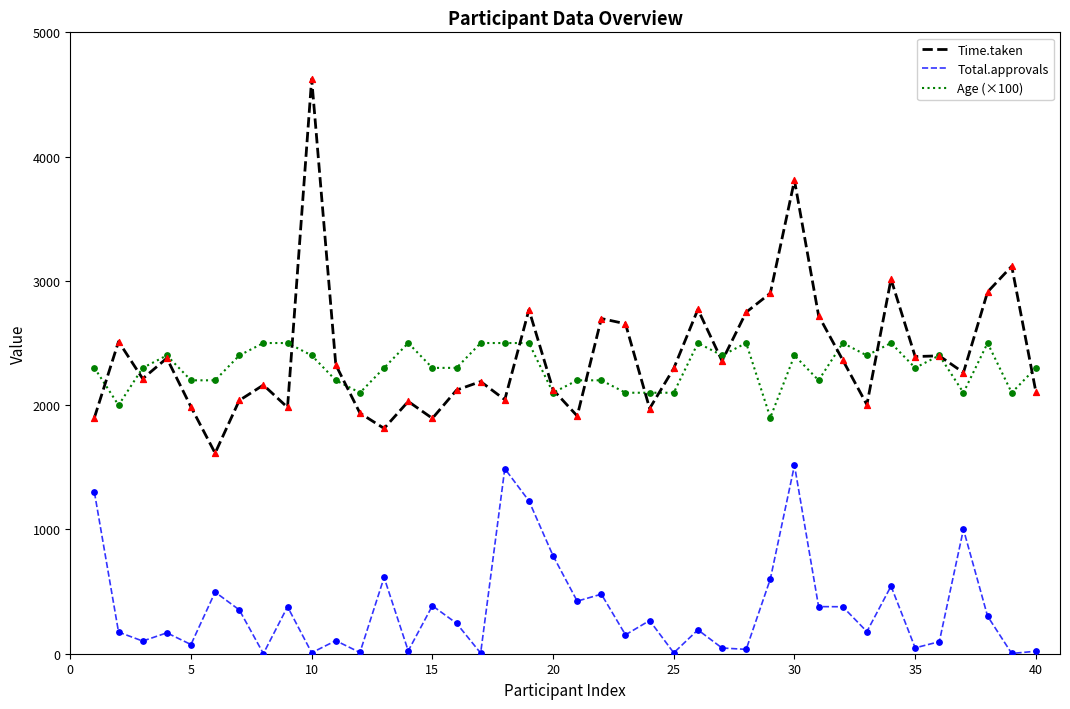

Which series has the widest spread of values?

Time.taken